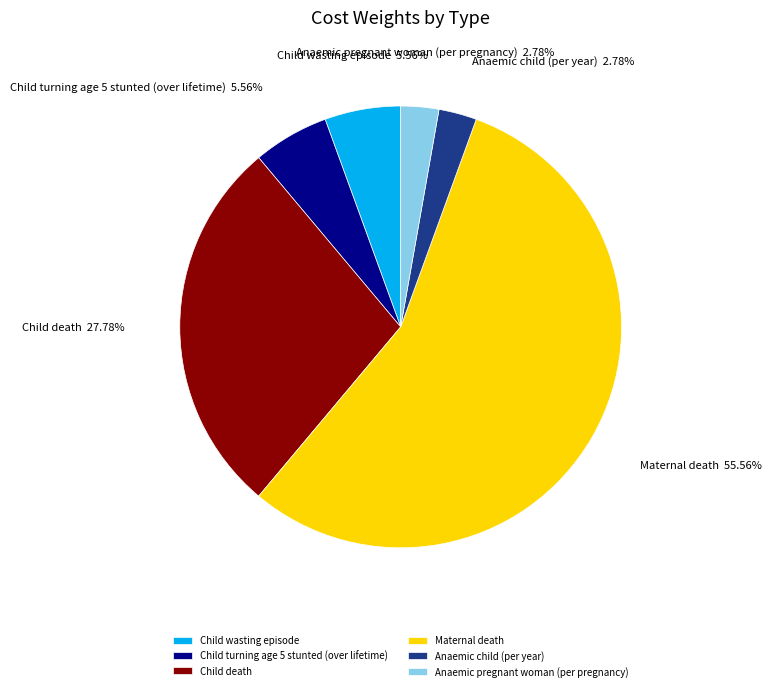

How many slices are in this pie chart?

6